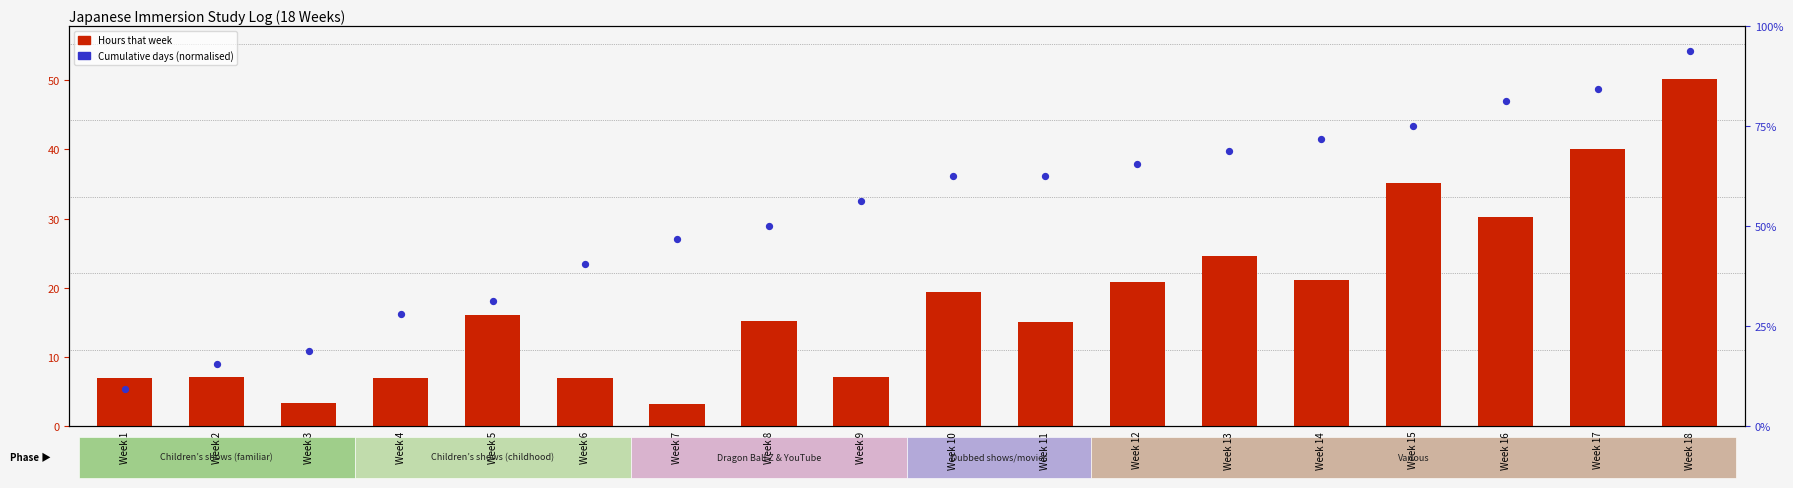

What is the total value across all series at Week 2?

8.3